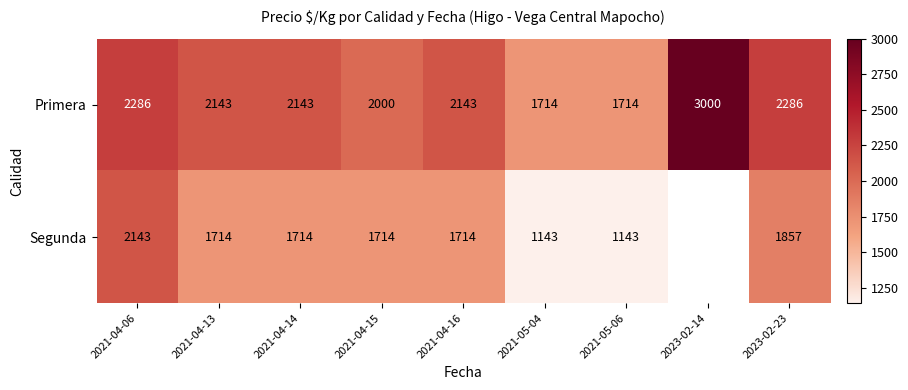

How many Primera values are between 2000 and 2286?

6